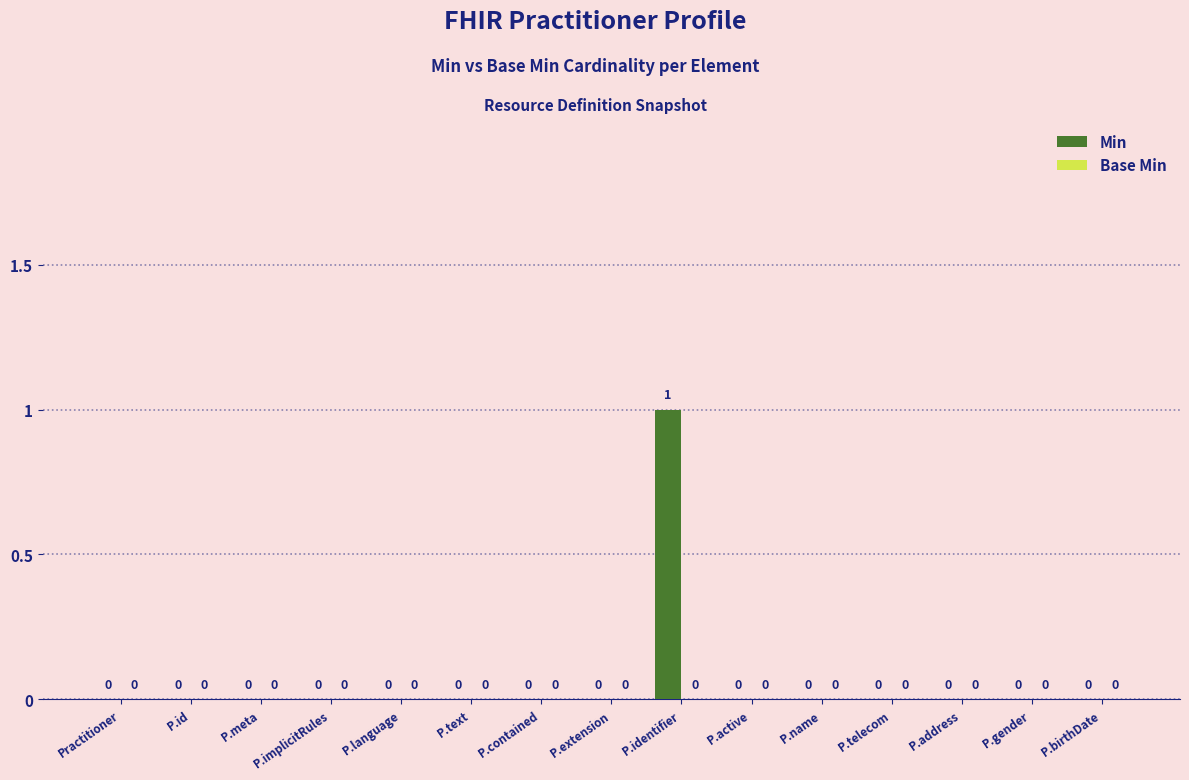

The chart shows a value of 0 at P.language. True or false?

True